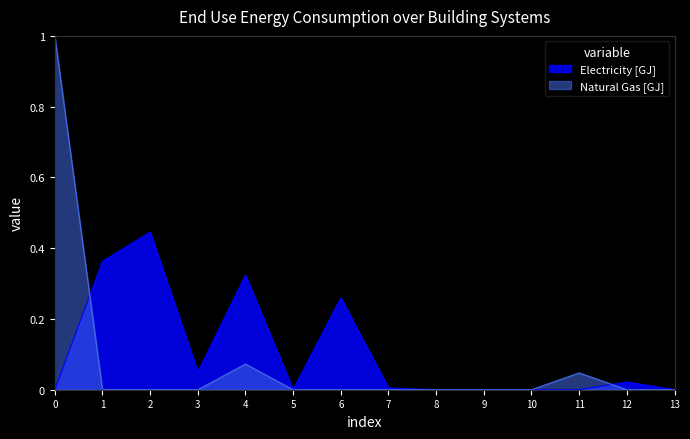

How many interior local peaks does the Electricity [GJ] series have?

4